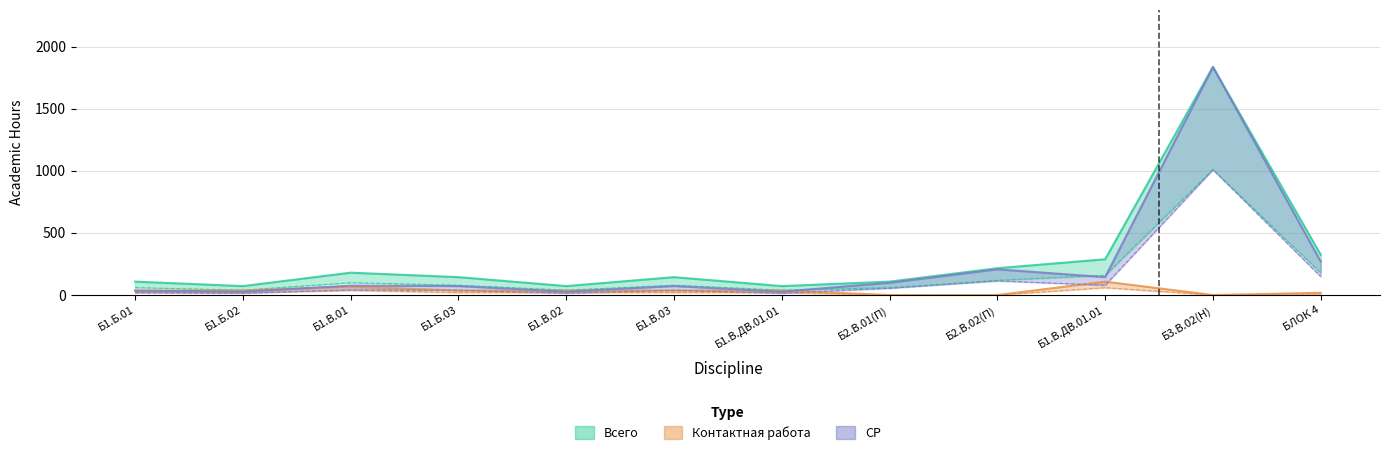

How many data points does each series have?

12